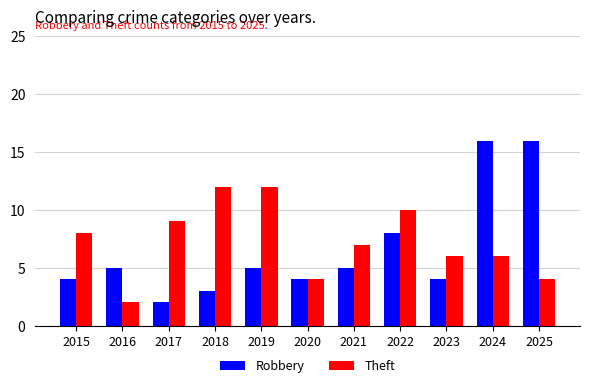

At which category is the sum across all series the highest?

2024